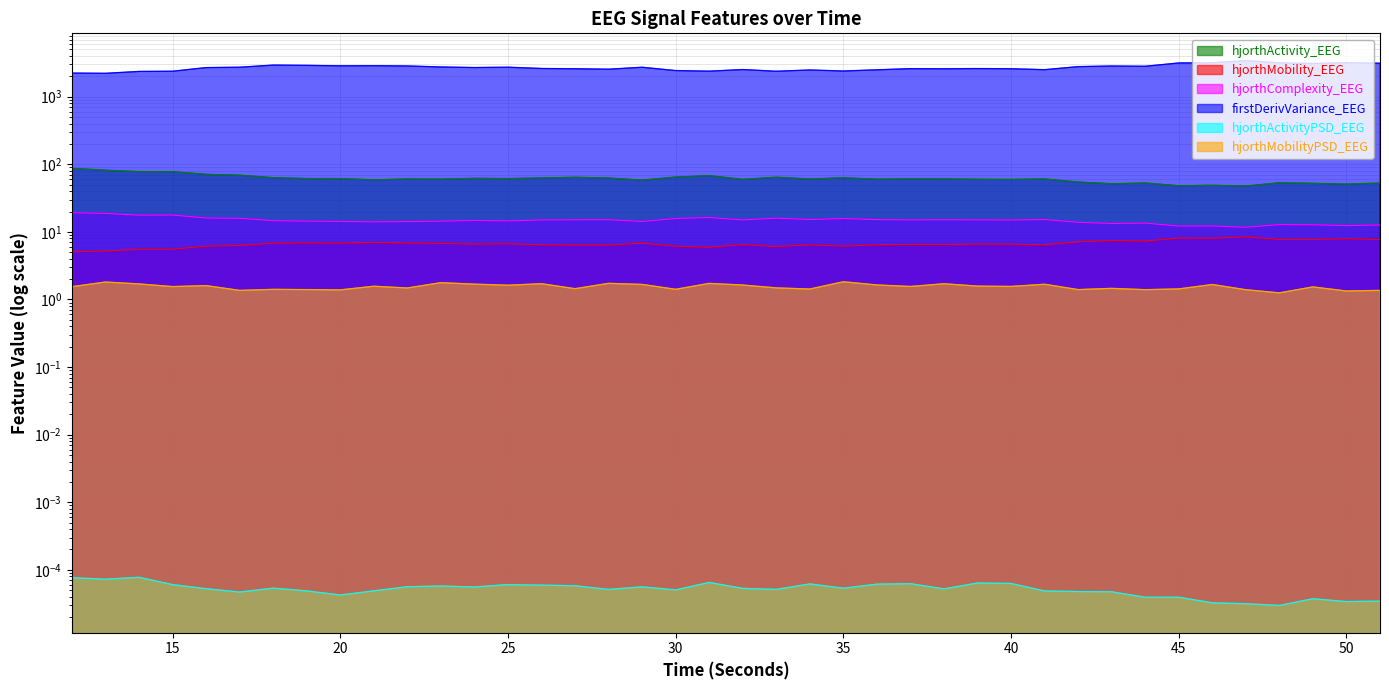

The value of hjorthMobilityPSD_EEG at 41 is 1.7. True or false?

True